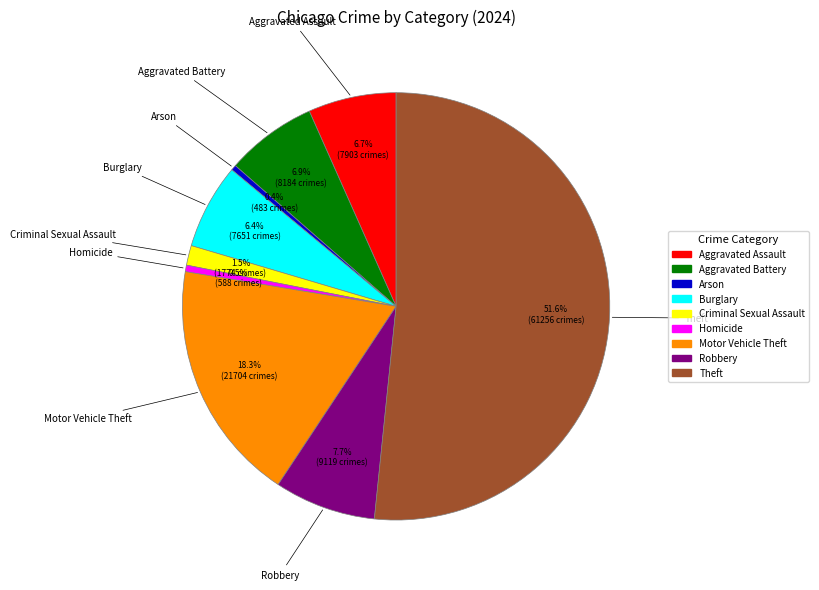

What is the largest slice in the pie chart?

Theft